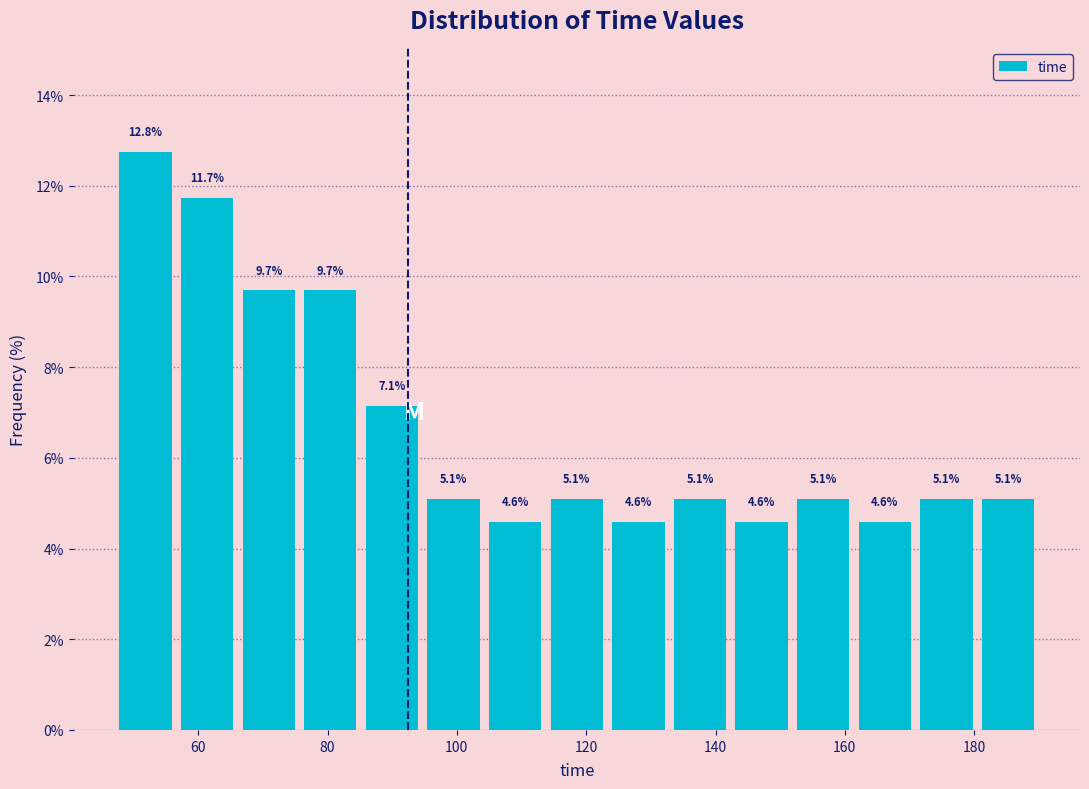

Reading left to right, list every bar in this chart as the range it spans on the x-axis followed by its height. The bar edges are not printed on the chart, so give them approximately, as read against the axis.

48 to 56: 12.8
56 to 66: 11.7
66 to 76: 9.7
76 to 86: 9.7
86 to 94: 7.1
94 to 104: 5.1
104 to 114: 4.6
114 to 124: 5.1
124 to 132: 4.6
132 to 142: 5.1
142 to 152: 4.6
152 to 162: 5.1
162 to 170: 4.6
170 to 180: 5.1
180 to 190: 5.1